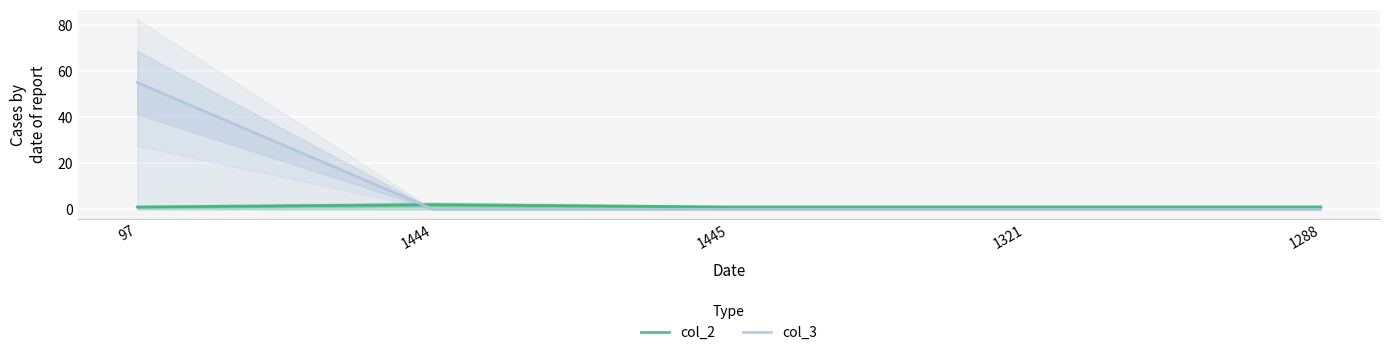

Which series ends up on top after the final intersection of col_2 and col_3?

col_2